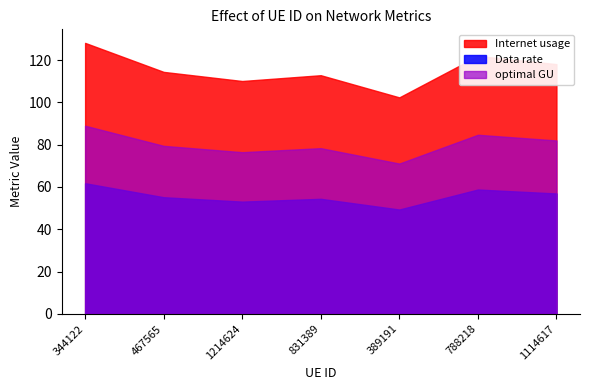

What is the difference between the optimal GU values at 831389 and 1214624?

1.9